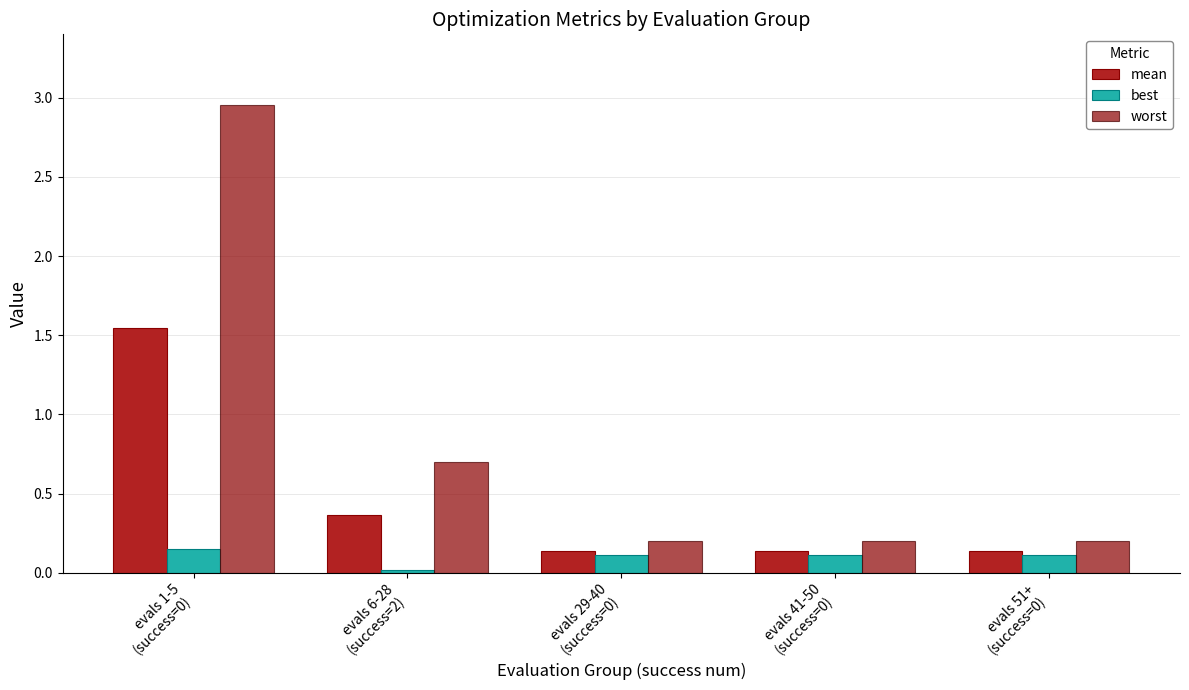

Which series has the largest total across all categories?

worst